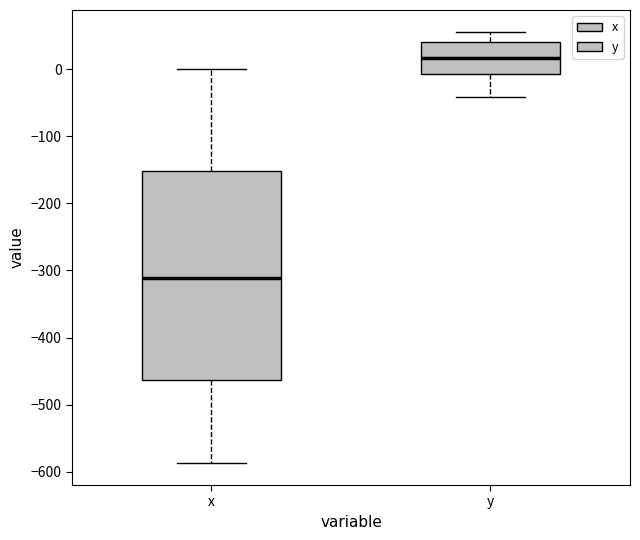

Which box is the tallest, from its lower edge to its upper edge?

x